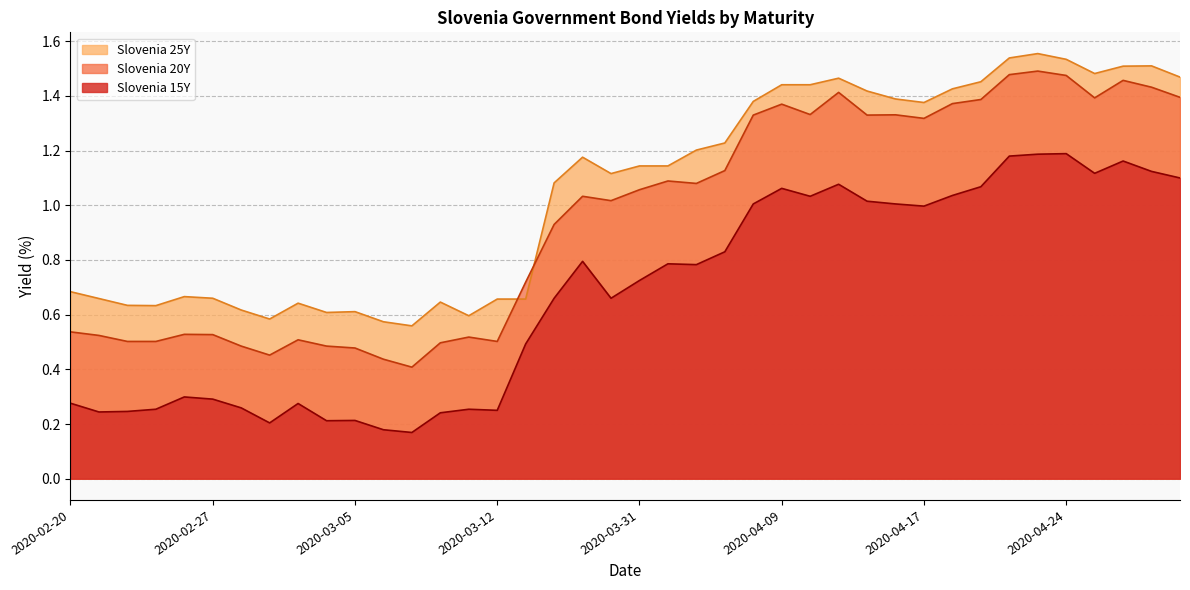

Reading right to left, what are all the values shown in this chart?

Slovenia 15Y: 1.1	1.1	1.2	1.1	1.2	1.2	1.2	1.1	1.0	1.0	1.0	1.0	1.1	1.0	1.1	1.0	0.8	0.8	0.8	0.7	0.7	0.8	0.7	0.5	0.2	0.3	0.2	0.2	0.2	0.2	0.2	0.3	0.2	0.3	0.3	0.3	0.3	0.2	0.2	0.3
Slovenia 20Y: 1.4	1.4	1.5	1.4	1.5	1.5	1.5	1.4	1.4	1.3	1.3	1.3	1.4	1.3	1.4	1.3	1.1	1.1	1.1	1.1	1.0	1.0	0.9	0.7	0.5	0.5	0.5	0.4	0.4	0.5	0.5	0.5	0.5	0.5	0.5	0.5	0.5	0.5	0.5	0.5
Slovenia 25Y: 1.5	1.5	1.5	1.5	1.5	1.6	1.5	1.5	1.4	1.4	1.4	1.4	1.5	1.4	1.4	1.4	1.2	1.2	1.1	1.1	1.1	1.2	1.1	0.7	0.7	0.6	0.6	0.6	0.6	0.6	0.6	0.6	0.6	0.6	0.7	0.7	0.6	0.6	0.7	0.7